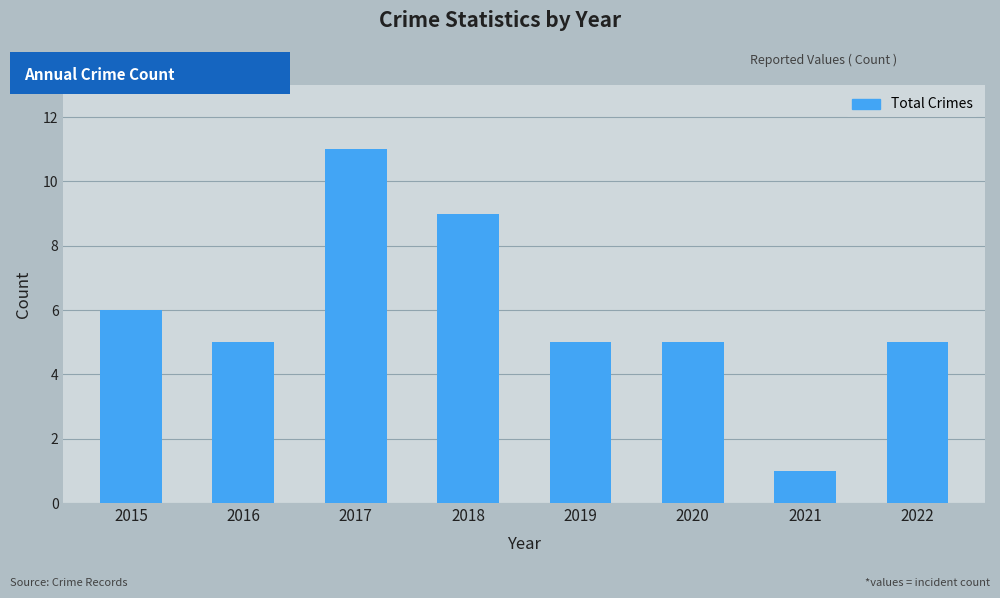

Count the number of data series in this chart.

1